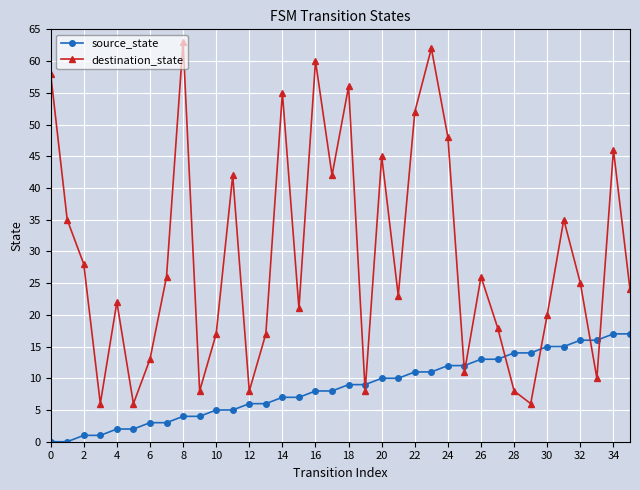

What is the value of the destination_state point at the 31st from the left?

20